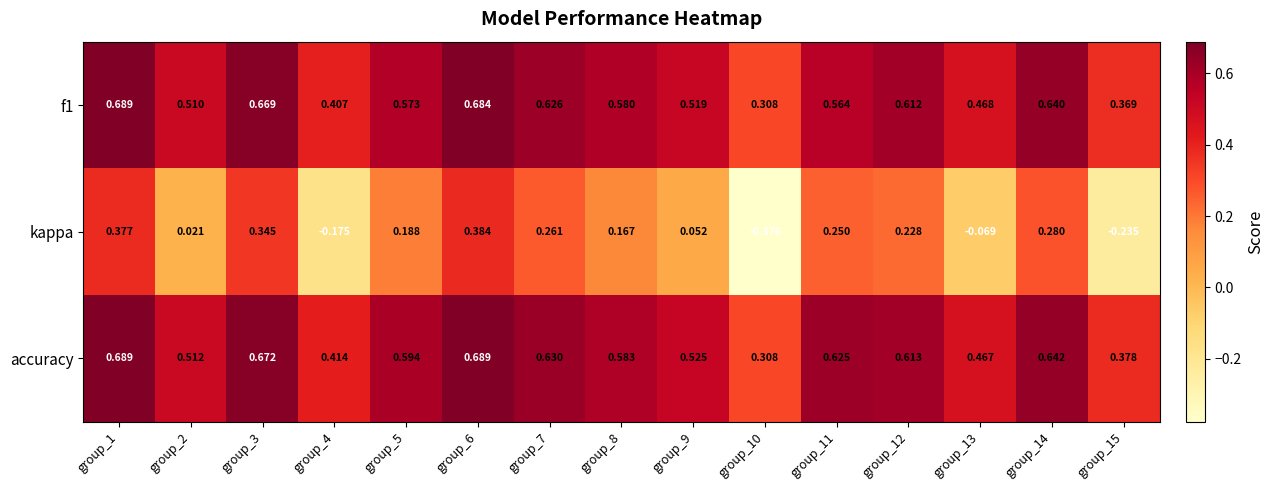

Which series has the widest spread of values?

kappa